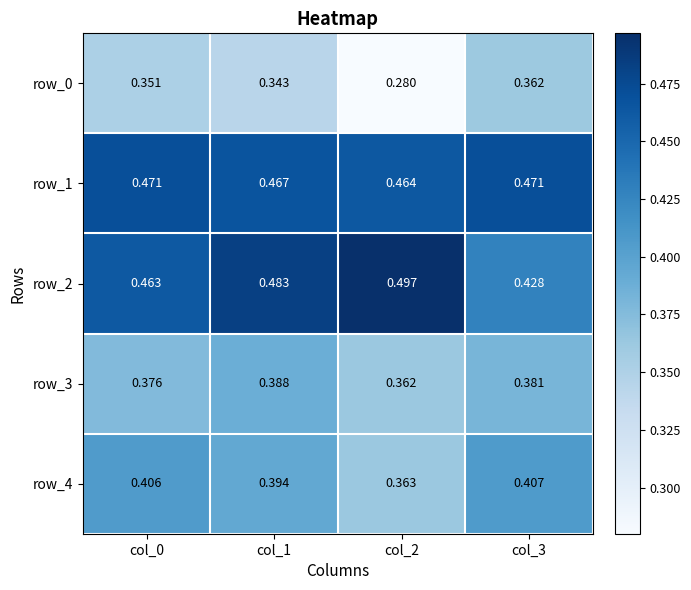

Which category has the lowest value in the row_1 series?

col_2